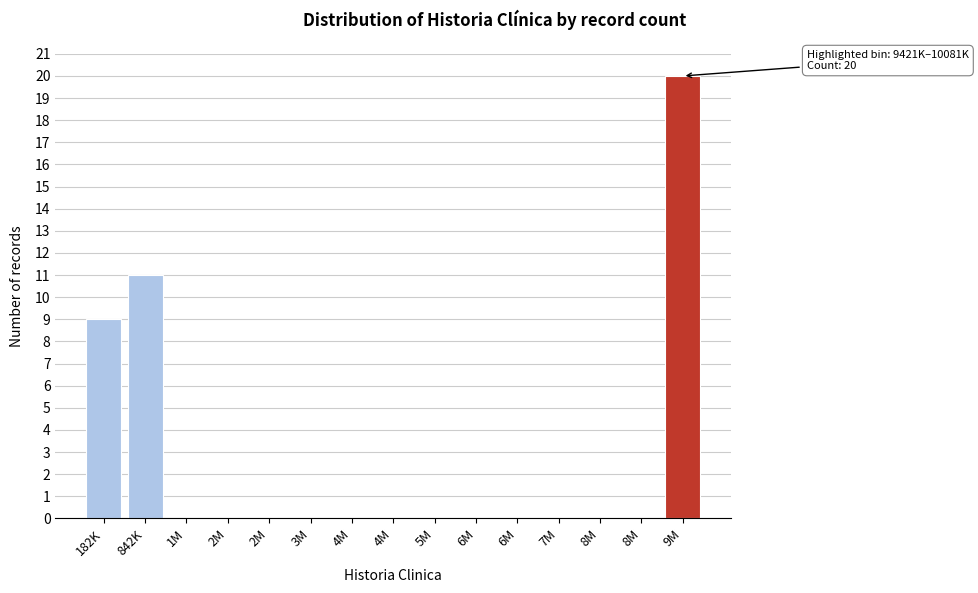

How many distinct data groups are displayed?

1